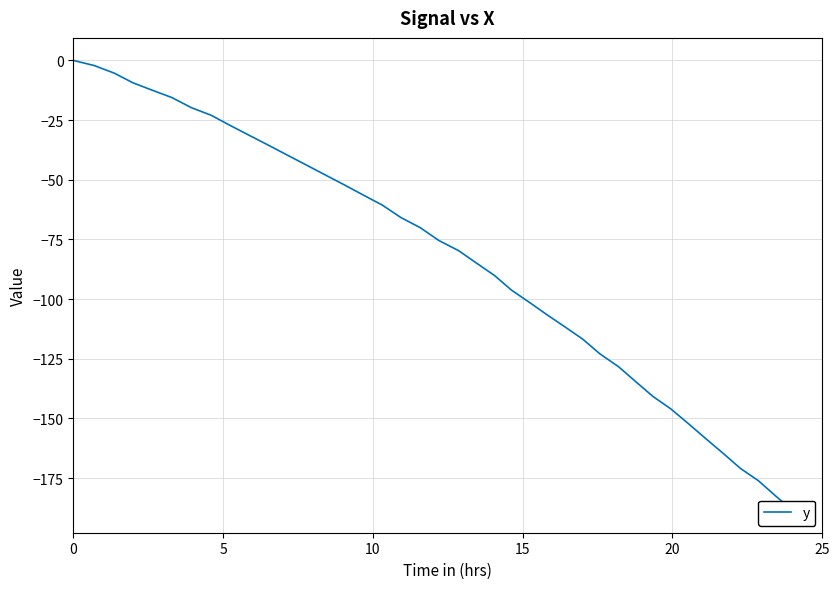

What is the difference between the maximum and minimum values?

188.5